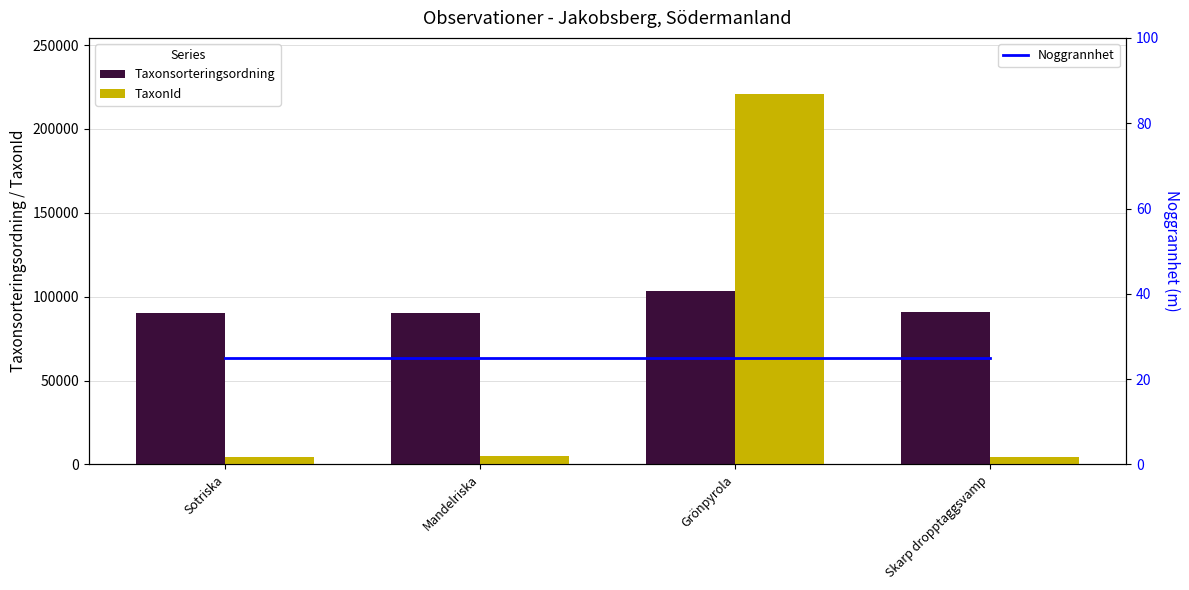

The value of TaxonId at Grönpyrola is 100678. True or false?

False